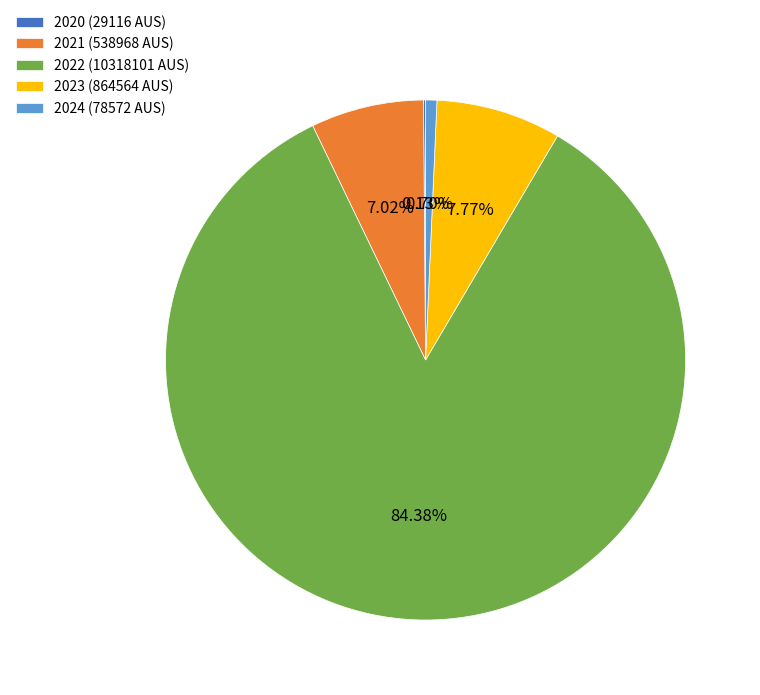

Approximately how many times larger is the value at 2024 (78572 AUS) compared to 2021 (538968 AUS)?

0.1